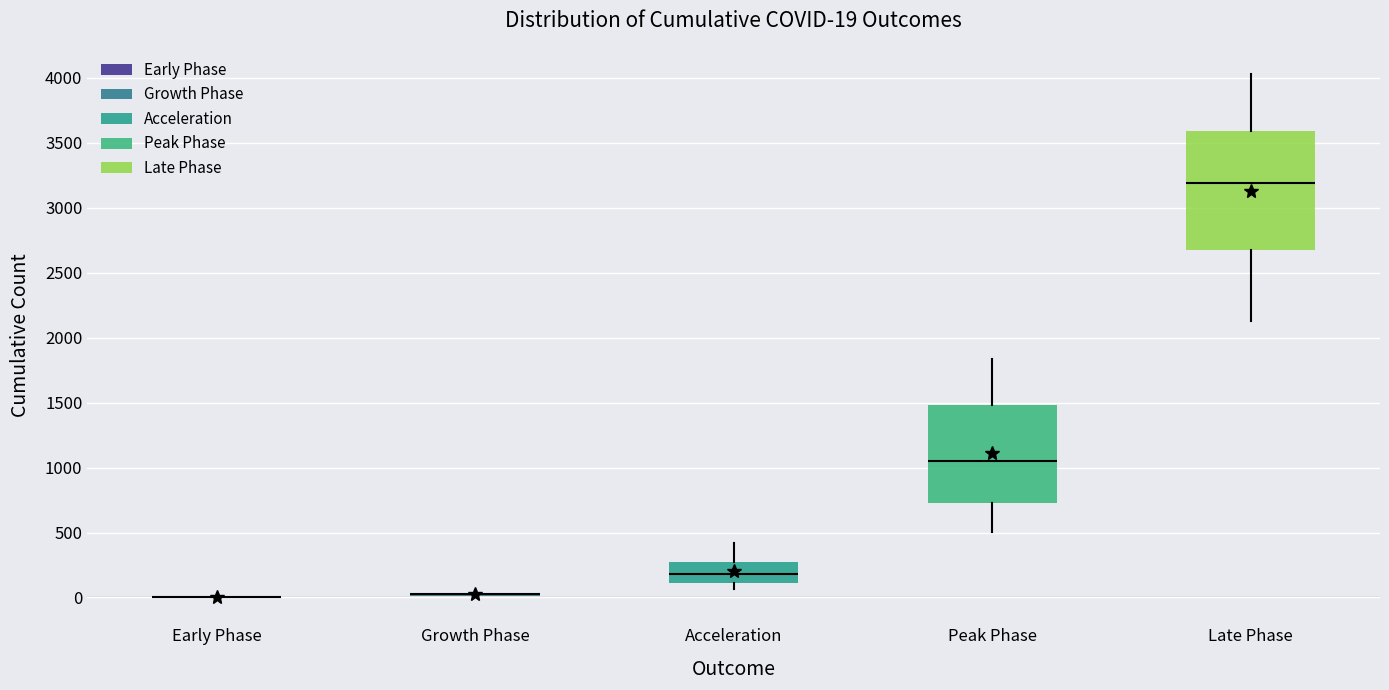

Comparing the boxes themselves (not the whiskers), which one is the tallest?

Late Phase